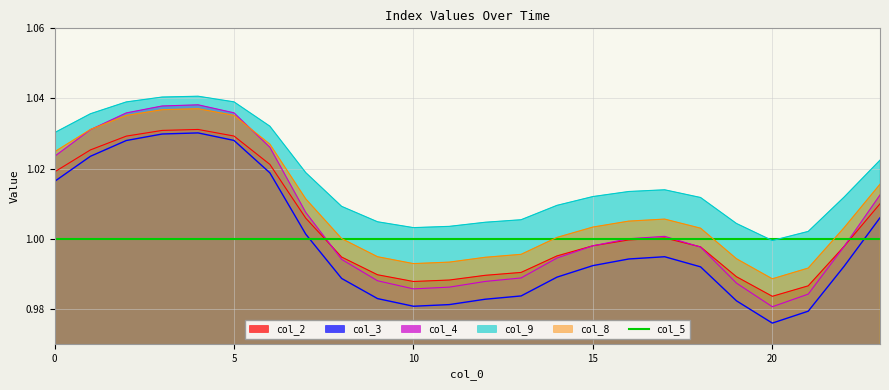

Does the chart display data point markers on the line(s)?

No